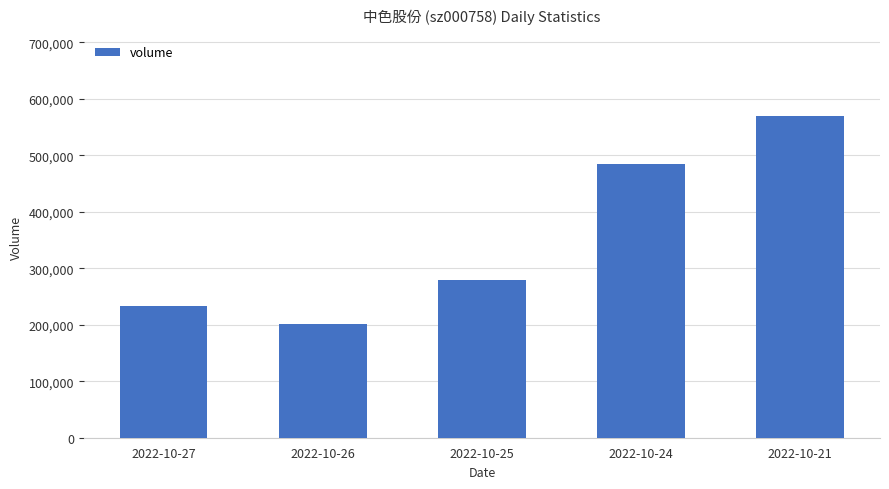

What is the approximate value at 2022-10-25, to the nearest 100?

279700